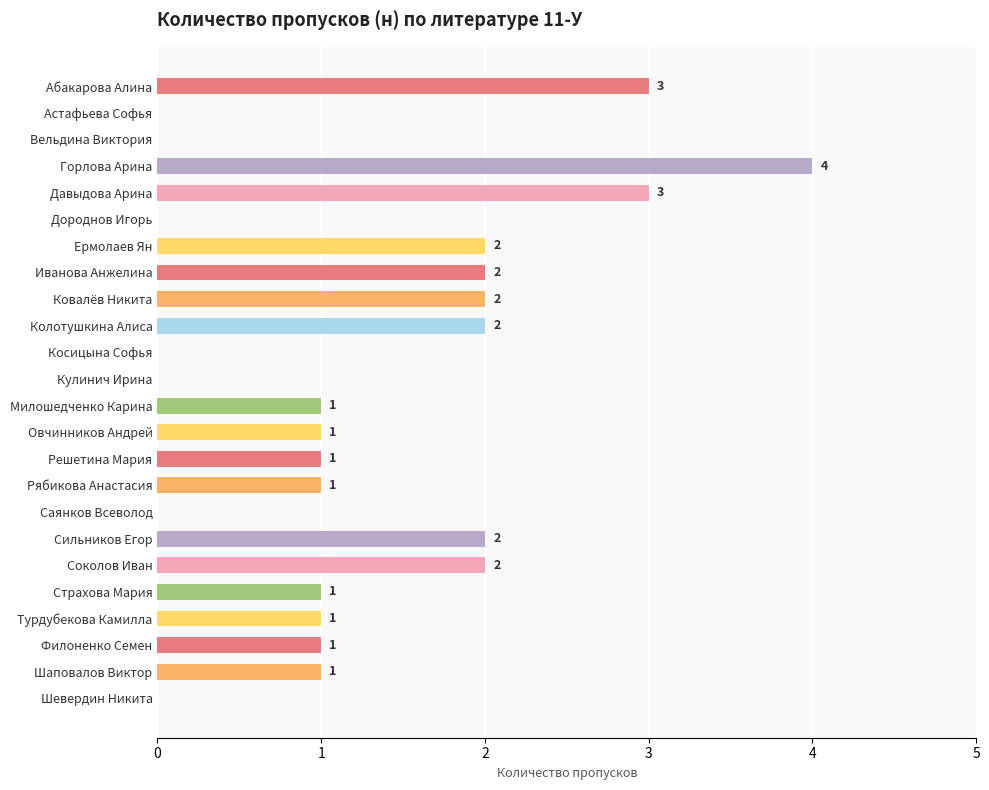

What is the sum of all values?

30